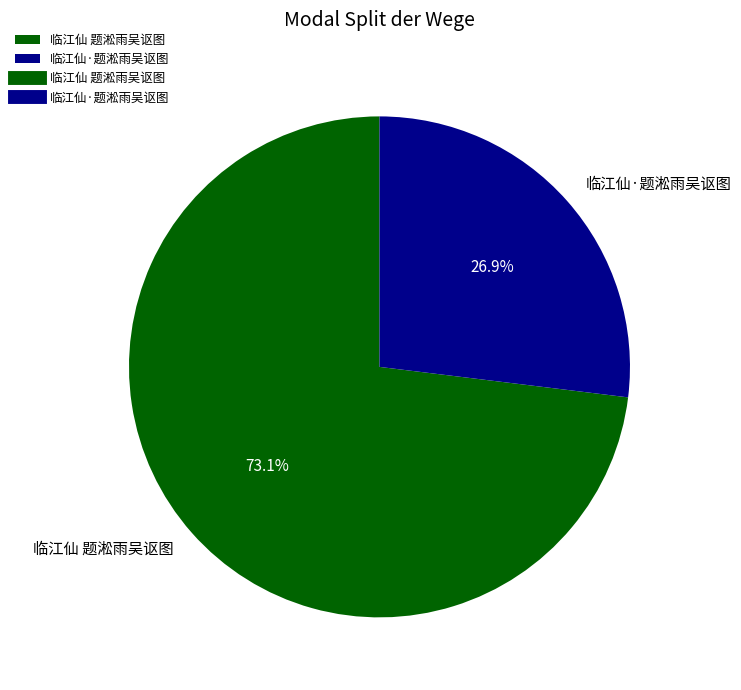

The 临江仙·题淞雨吴讴图 slice represents 34% of the pie. True or false?

False